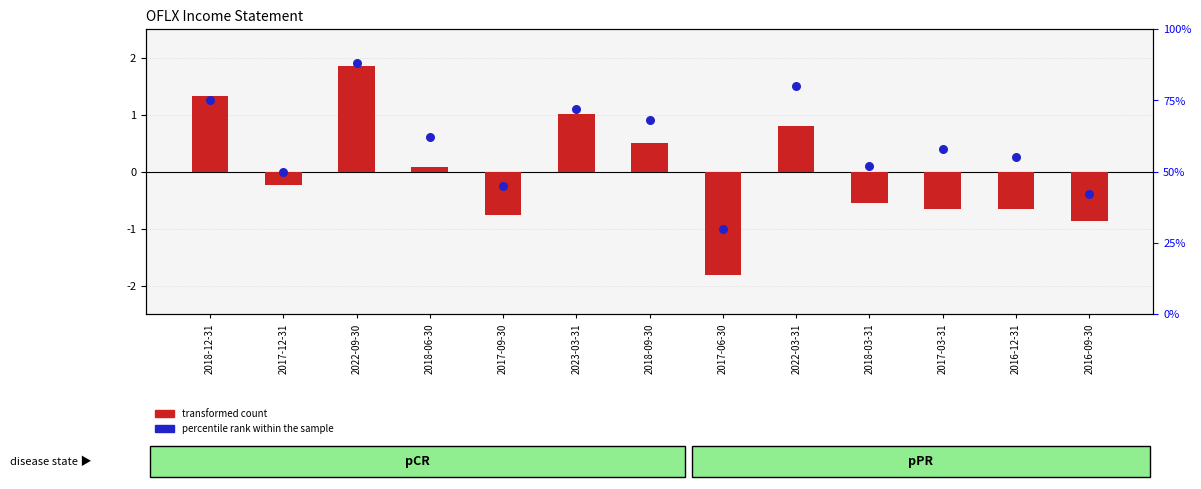

Is the value of percentile rank within the sample at 2022-09-30 greater than the value of transformed count at 2018-03-31?

Yes